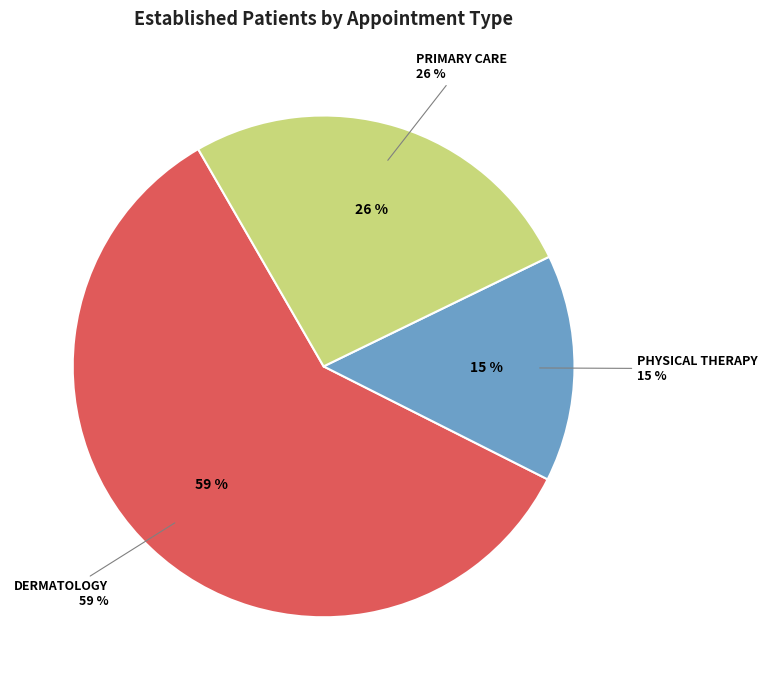

To the nearest percent, what percentage of the pie is PRIMARY CARE?

26%